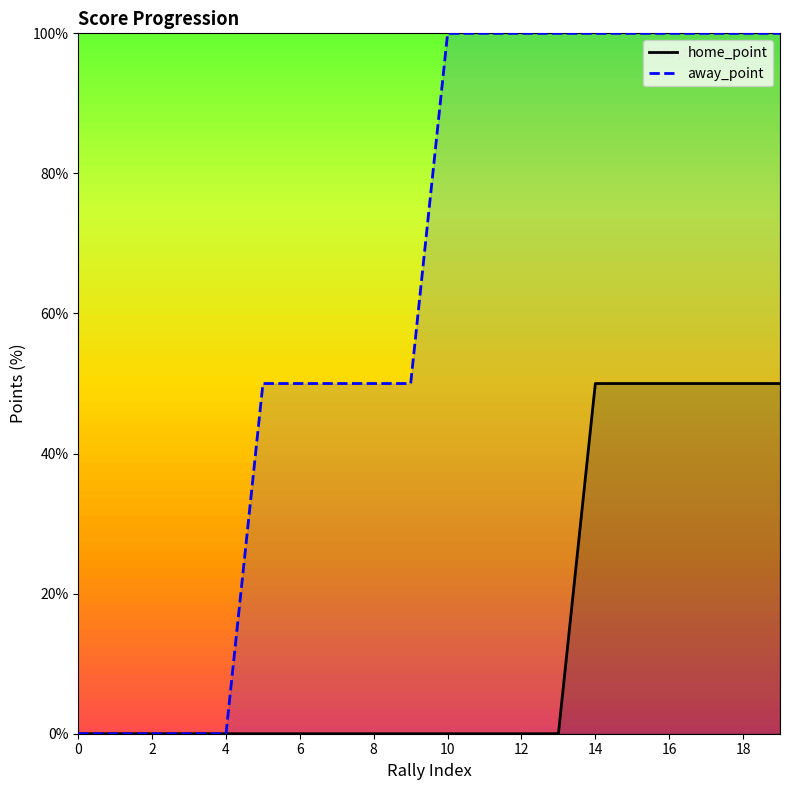

How many values in home_point are above zero?

6